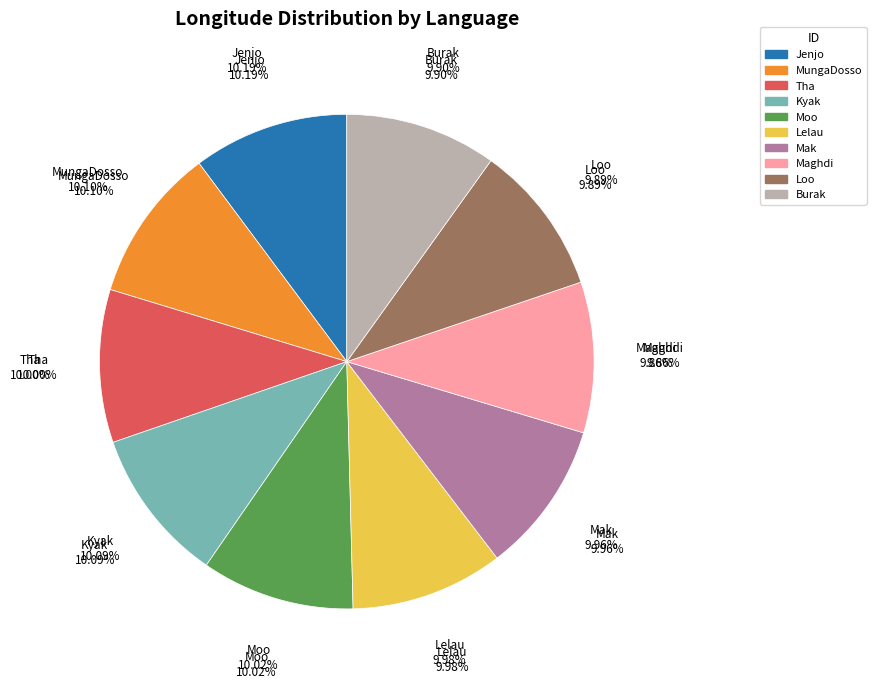

To the nearest percent, what is the average slice percentage?

10%